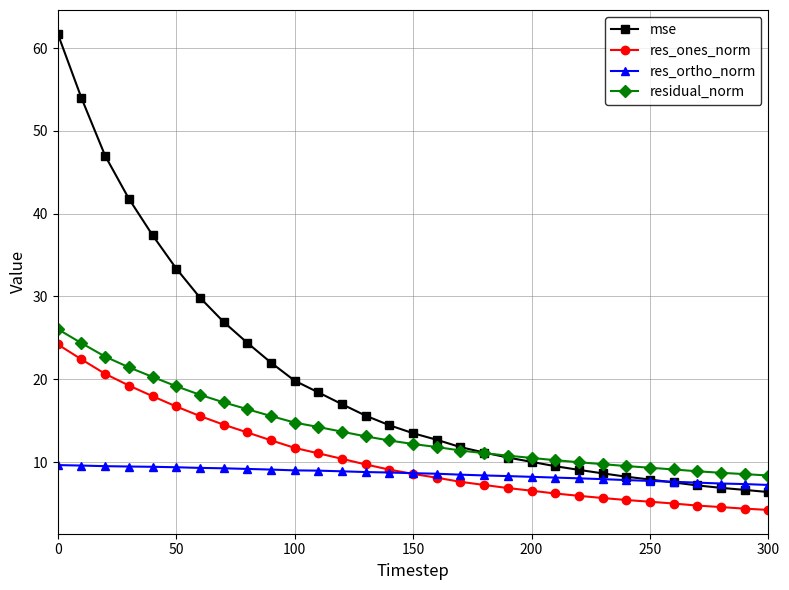

At how many categories does at least one series exceed 31?

6